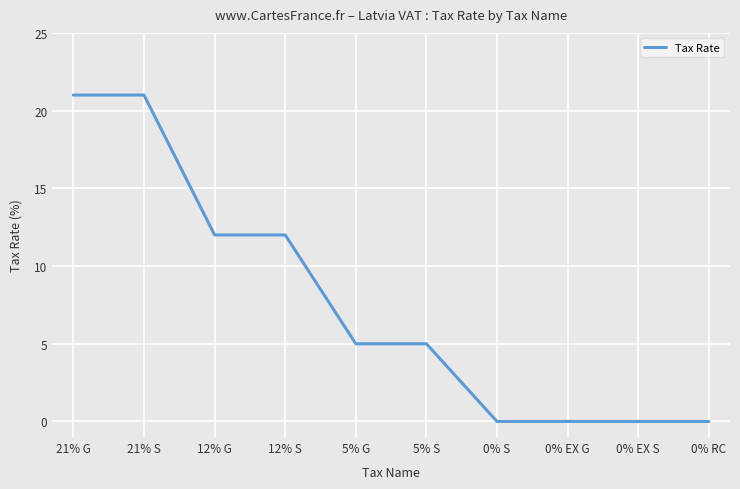

Reading left to right, list all the values displayed in this chart.

21	21	12	12	5	5	0	0	0	0